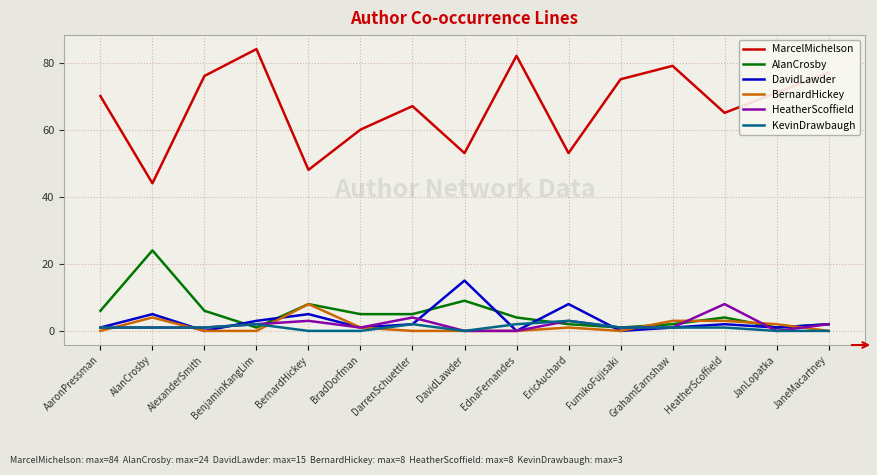

At which category does DavidLawder reach its first local peak?

AlanCrosby